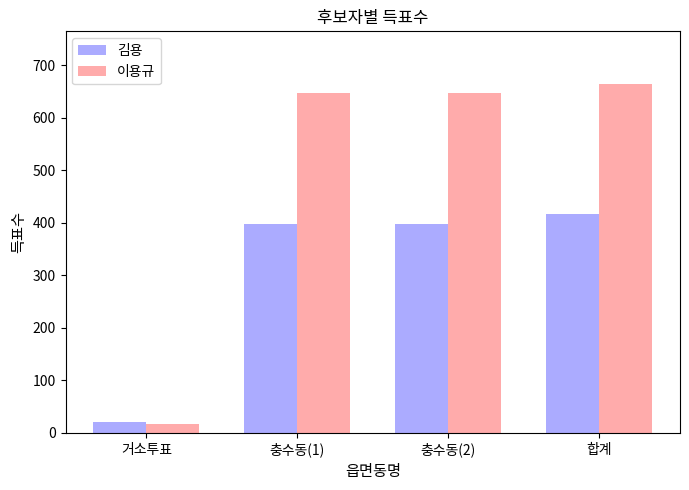

Which category has the highest value in the 김용 series?

합계